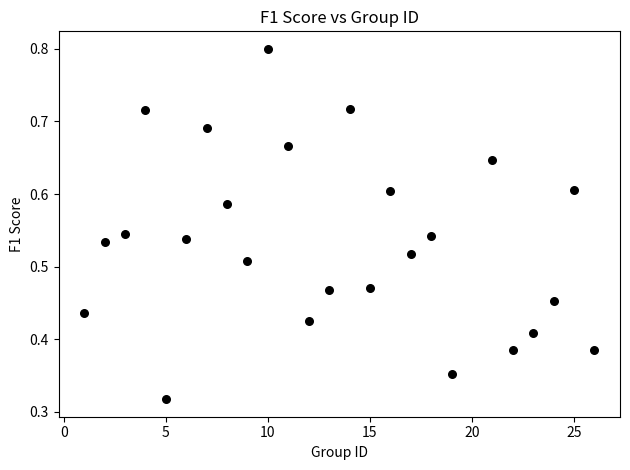

What is the range of X values (max minus min)?

25.0